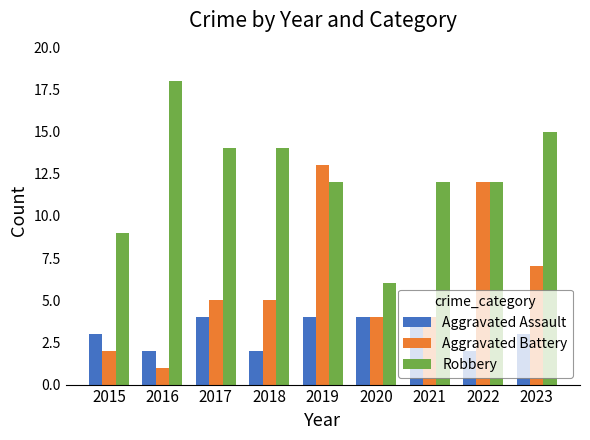

What is the approximate value of Aggravated Assault at 2019?

4